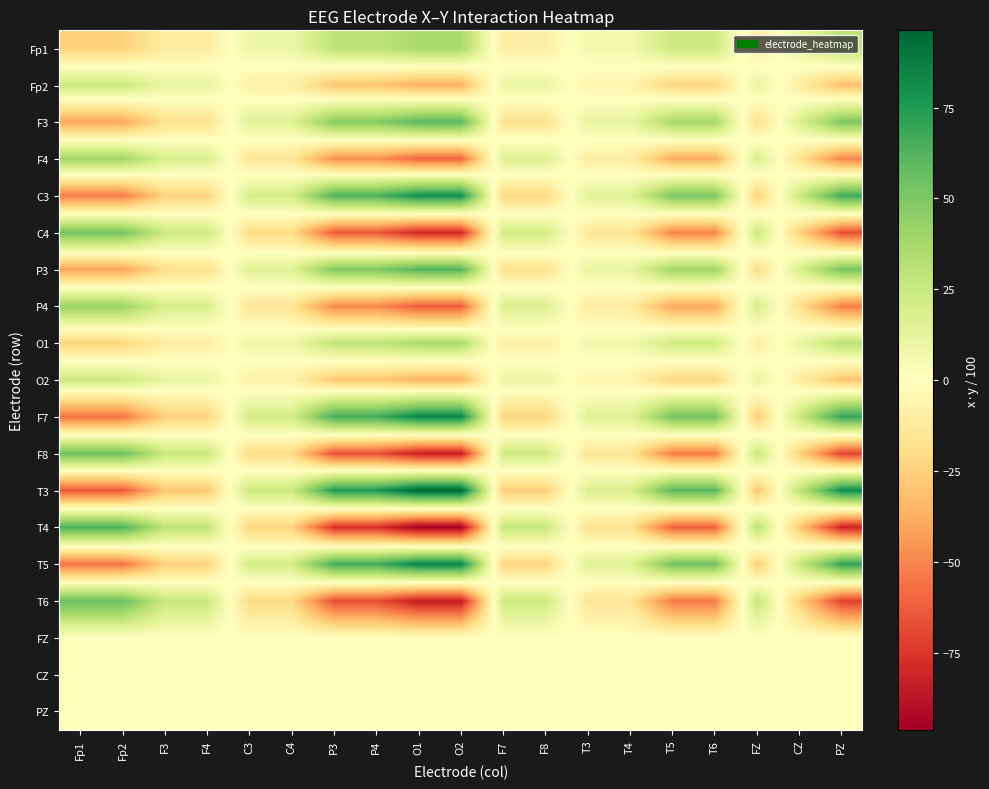

What is the smallest value displayed?

-96.3